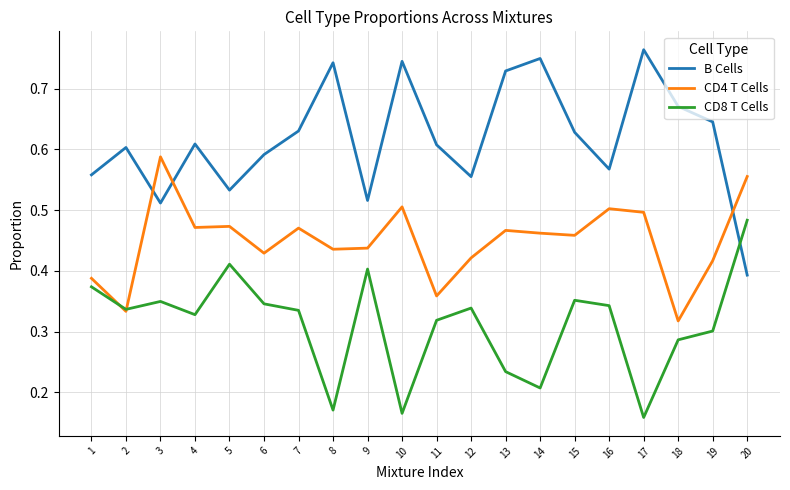

The CD8 T Cells series shows 0.1 at 2. True or false?

False